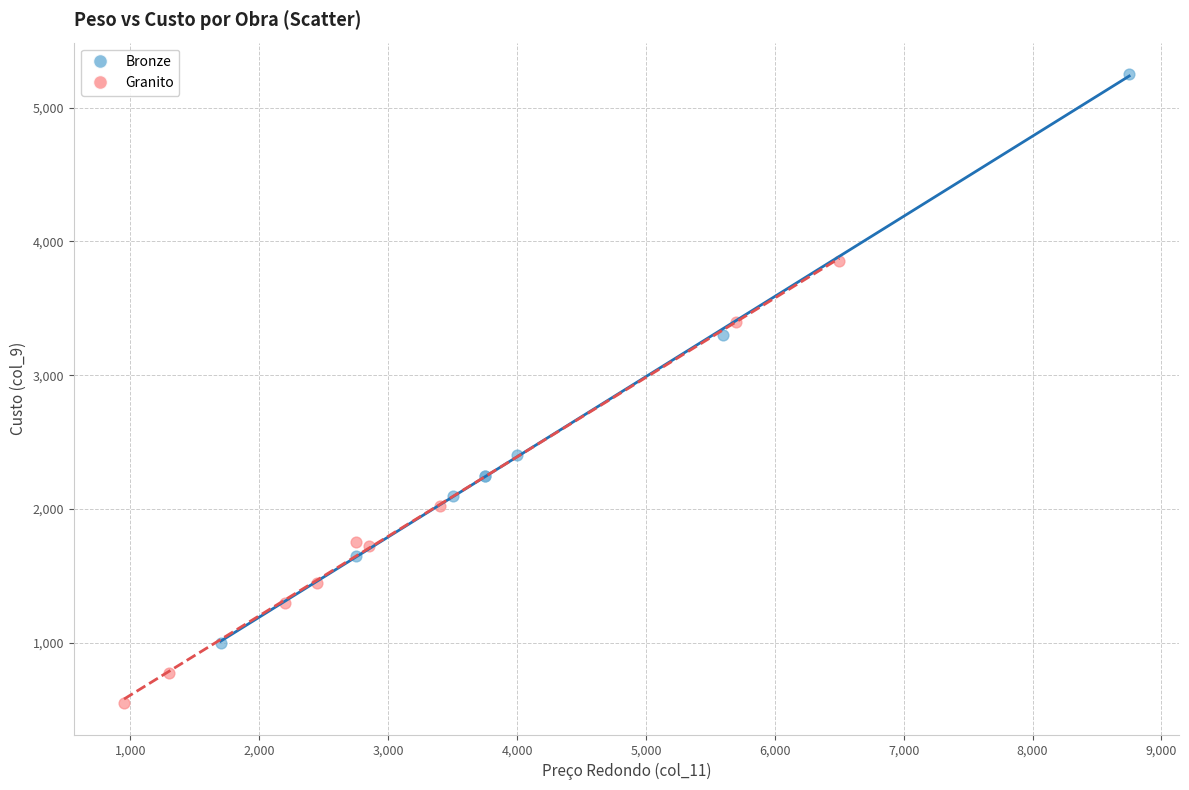

Which series has the largest Y range (max minus min)?

Bronze